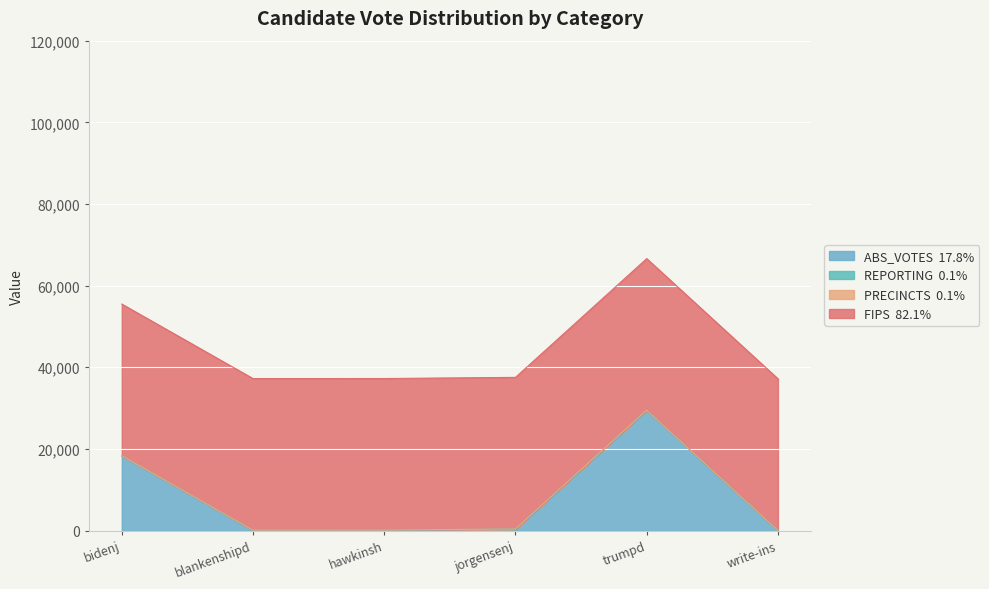

Is the value of ABS_VOTES at blankenshipd greater than the value of PRECINCTS at hawkinsh?

Yes